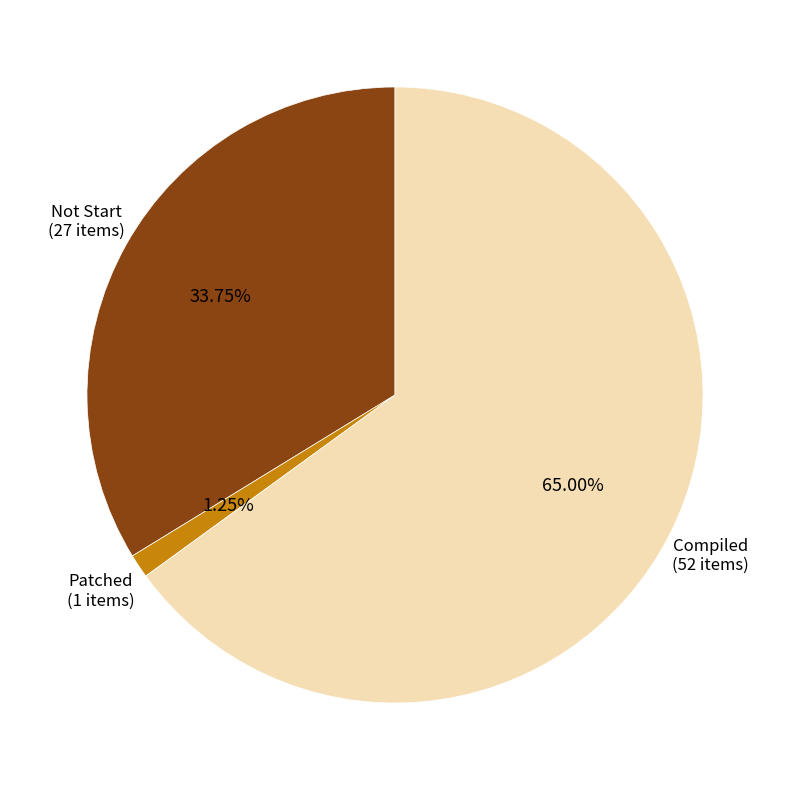

Is there a majority slice in this chart?

Yes